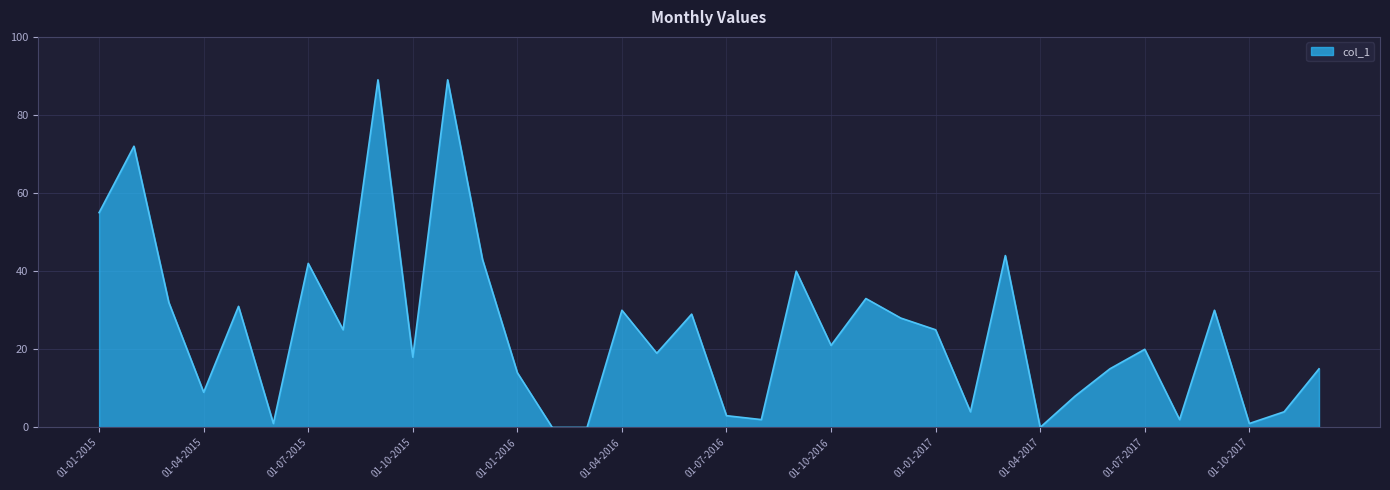

What is the greatest value displayed?

89